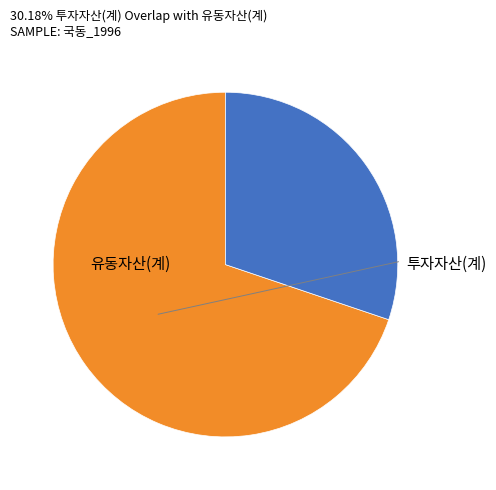

Is there any slice that represents more than half of the pie?

Yes